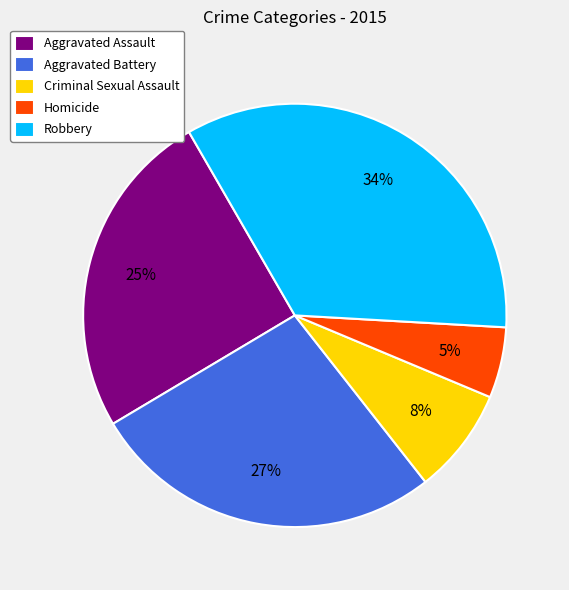

Does any single category account for the majority?

No